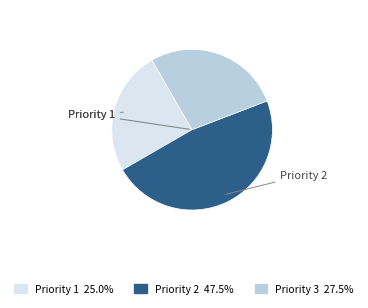

Count the number of slices in the pie.

3